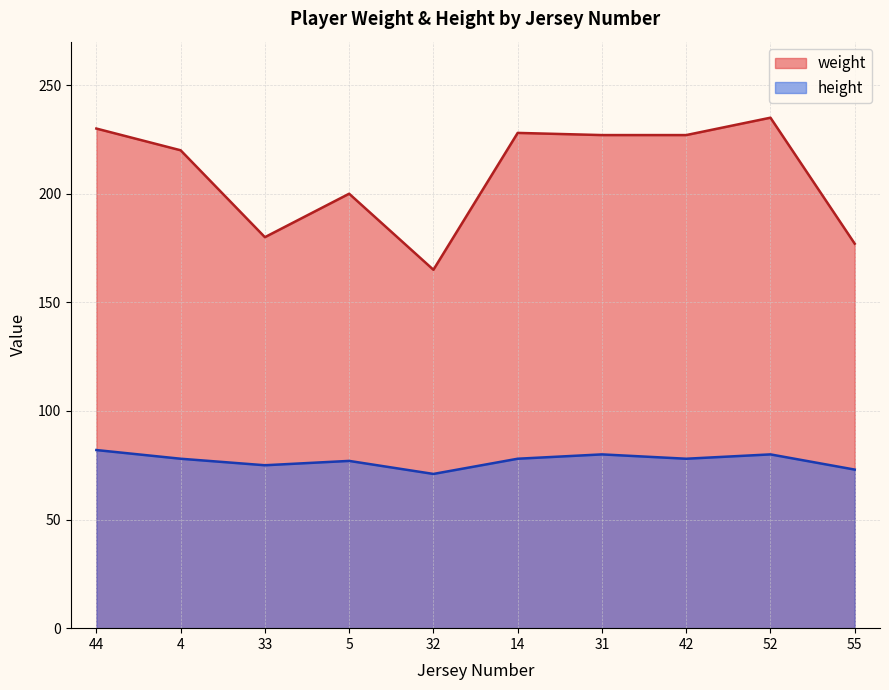

Reading right to left, extract all data points from this chart.

weight: 177	235	227	227	228	165	200	180	220	230
height: 73	80	78	80	78	71	77	75	78	82